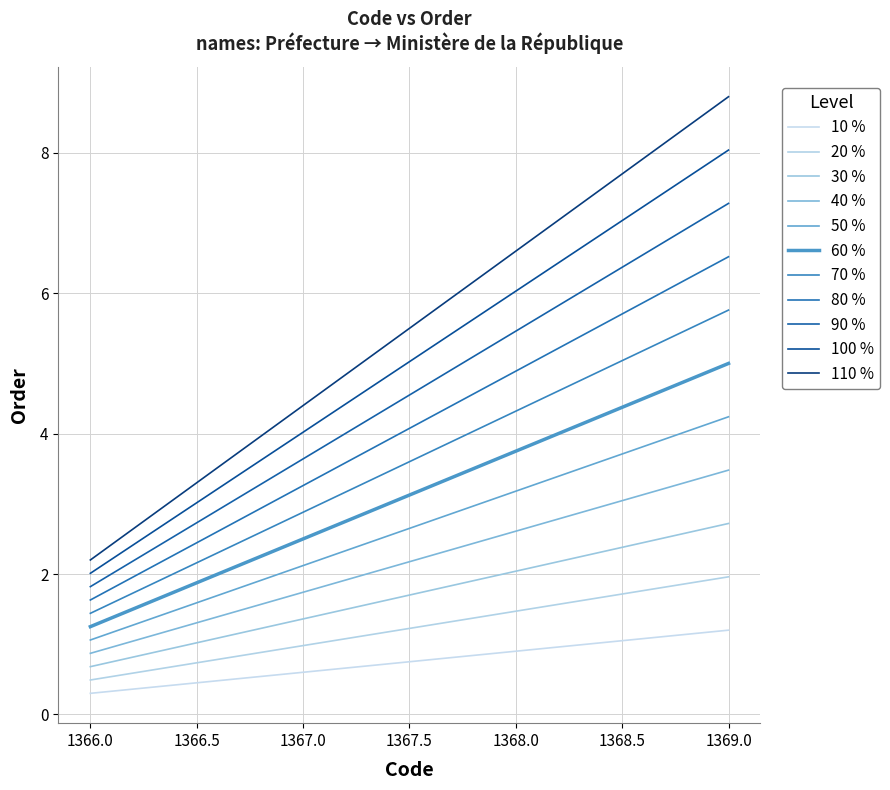

How many lines are shown in the chart?

11